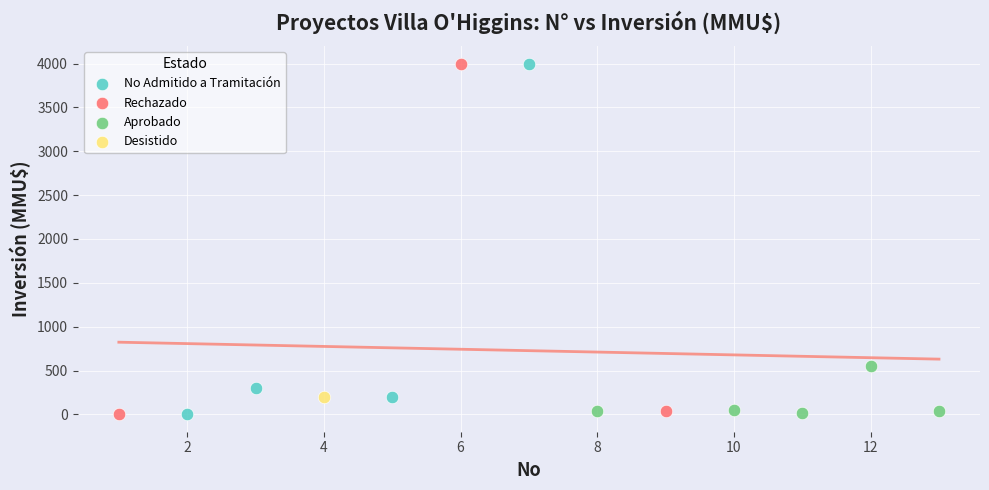

What are all the series names shown in the legend?

Desistido, Aprobado, Rechazado, No Admitido a Tramitación